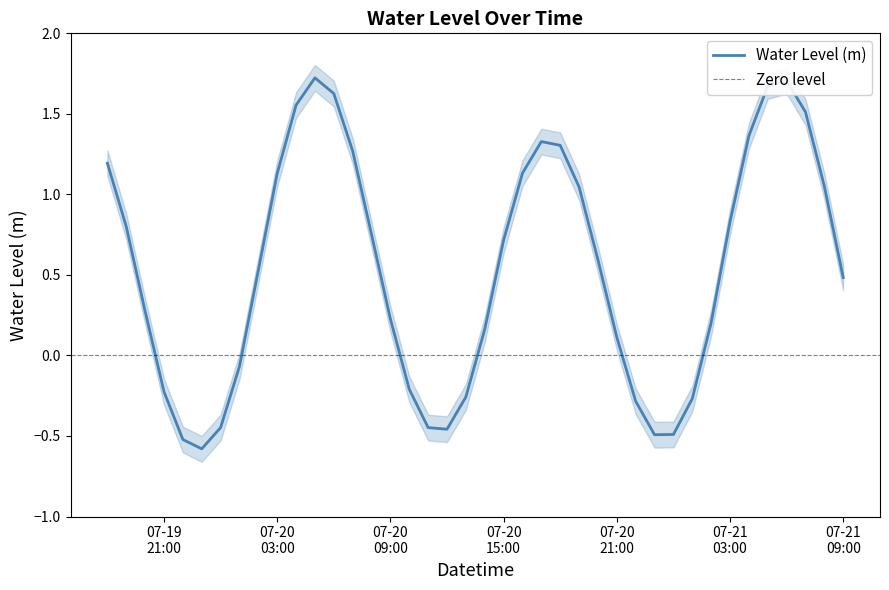

What is the greatest value displayed?

1.7